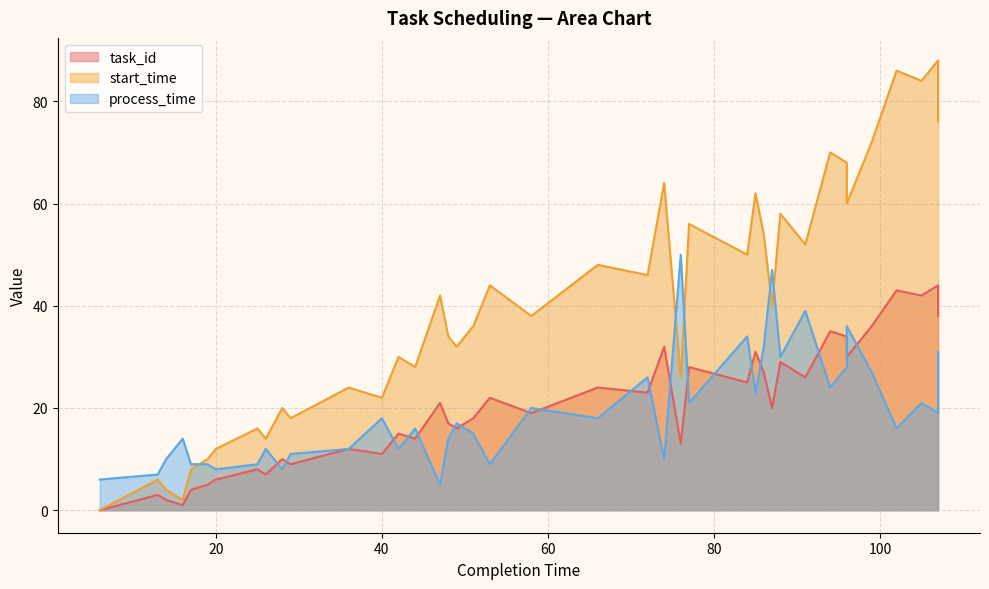

List the labels in order of task_id value, largest first.

107, 102, 105, 107, 99, 94, 96, 74, 85, 96, 88, 77, 86, 91, 84, 66, 72, 53, 47, 87, 58, 51, 48, 49, 42, 44, 76, 36, 40, 28, 29, 25, 26, 20, 19, 17, 13, 14, 16, 6